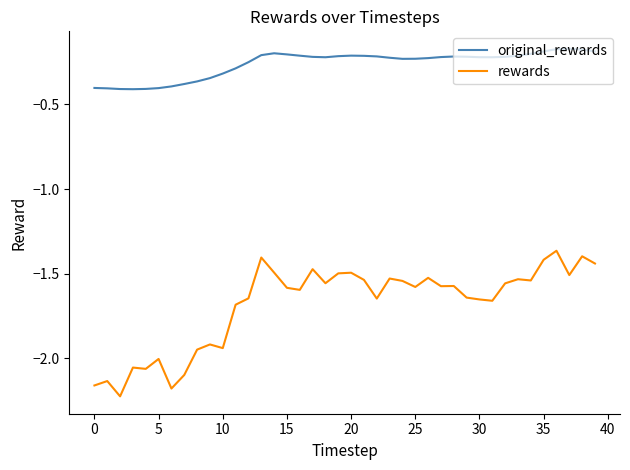

What are all the series names shown in the legend?

original_rewards, rewards